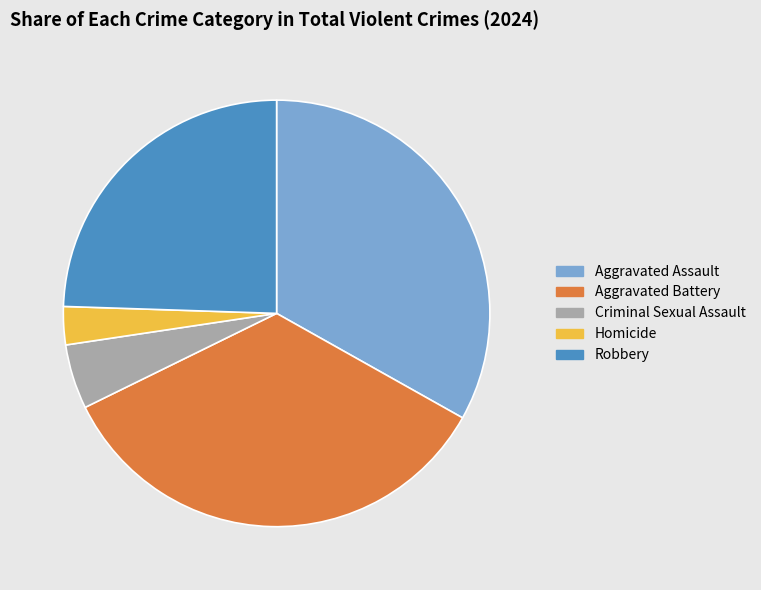

Between Robbery and Criminal Sexual Assault, which is larger?

Robbery